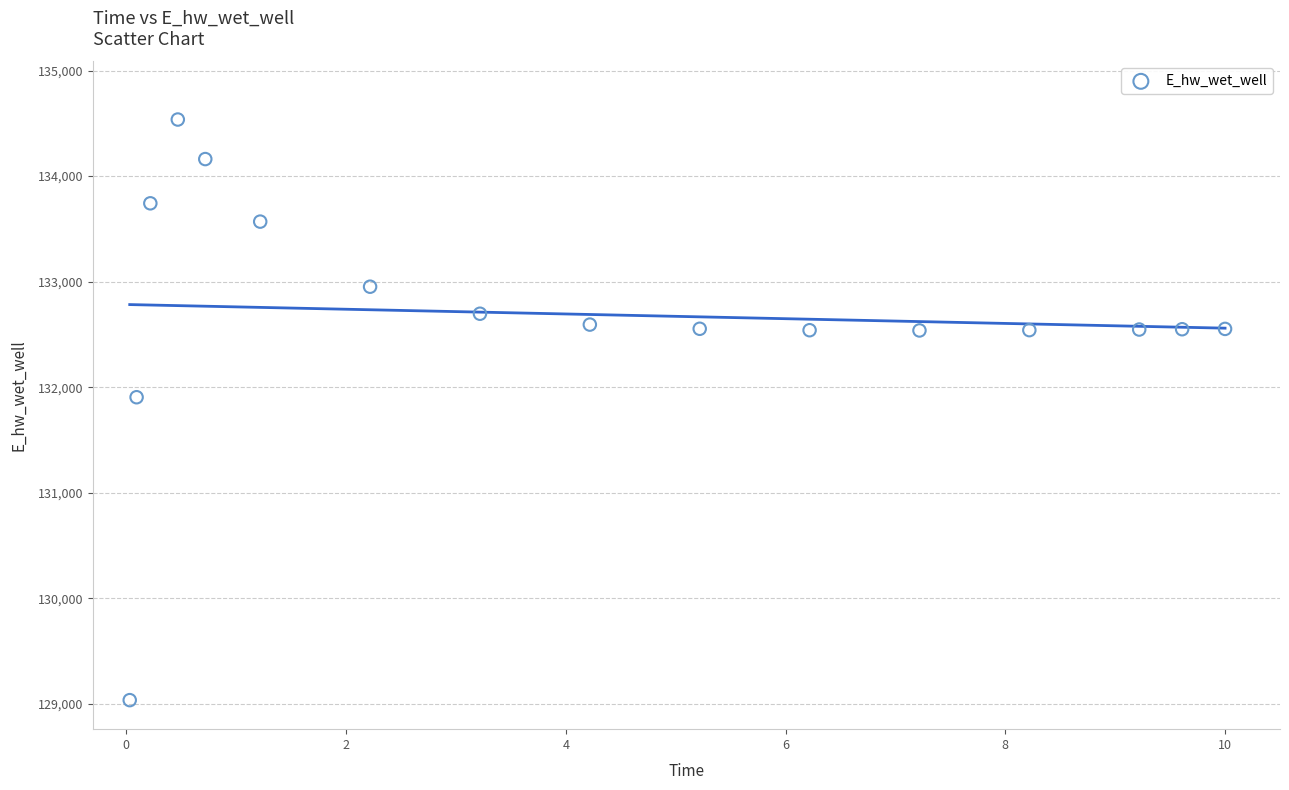

What Y value in the scatter plot is closest to 131786?

131905.5